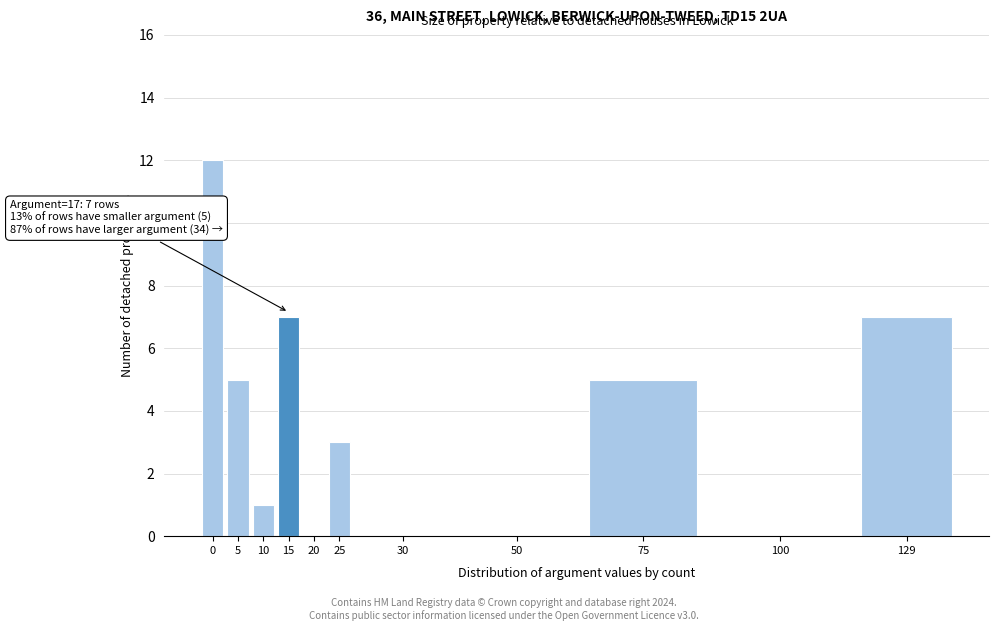

Reading right to left, list all the values displayed in this chart.

129=7	100=0	75=5	50=0	30=0	25=3	20=0	15=7	10=1	5=5	0=12